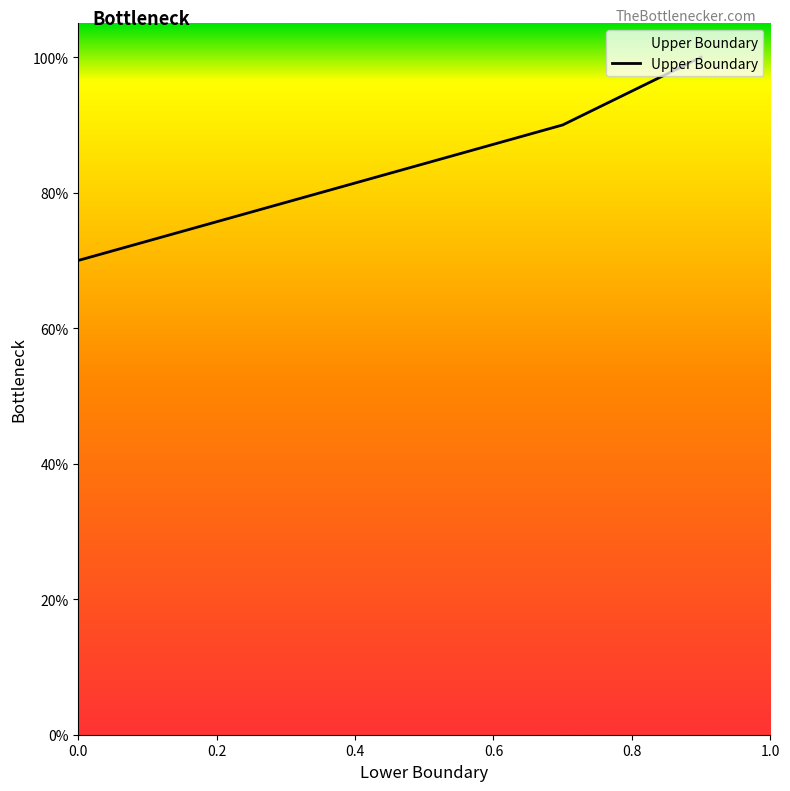

Does the chart have visible grid lines?

No